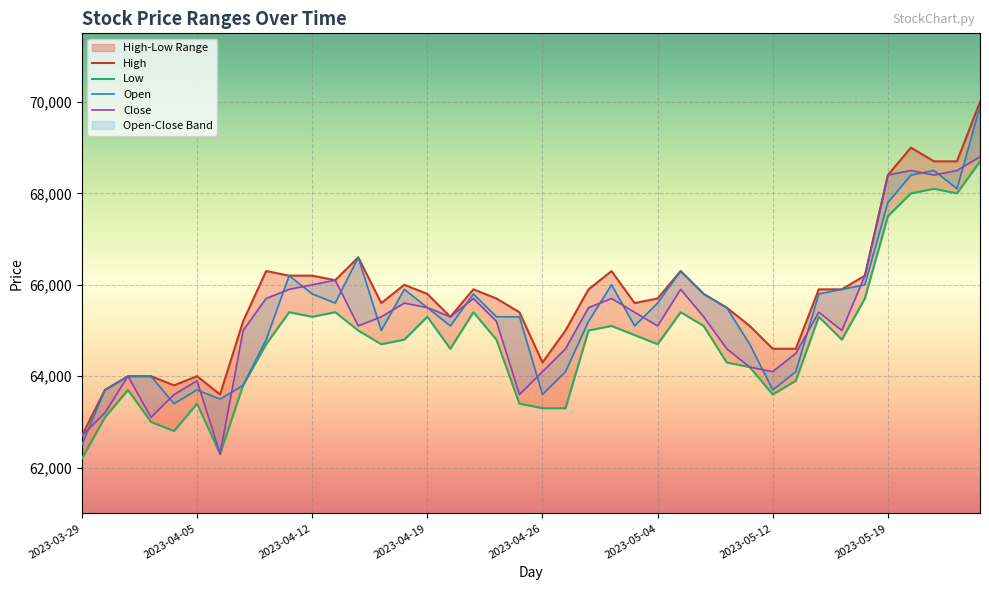

Where is the first local minimum for Close?

2023-04-03